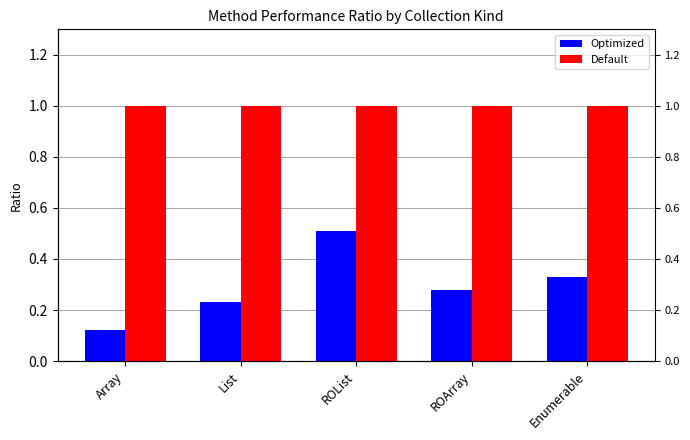

Reading left to right, transcribe all the data shown in this chart.

Optimized: Array=0.1	List=0.2	ROList=0.5	ROArray=0.3	Enumerable=0.3
Default: Array=1.0	List=1.0	ROList=1.0	ROArray=1.0	Enumerable=1.0